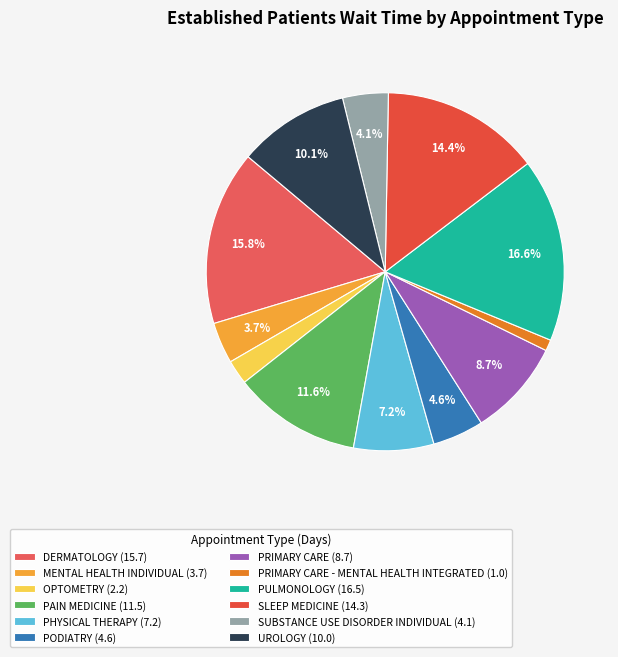

To the nearest percent, what is the difference between the largest and smallest slice percentages?

16%